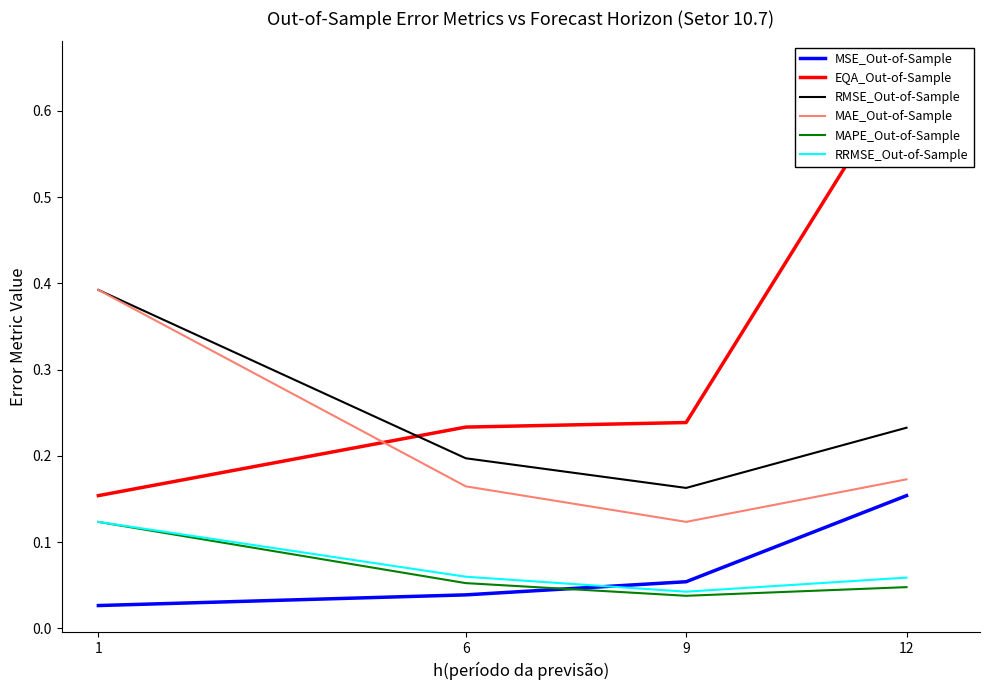

What is the maximum value for RMSE_Out-of-Sample?

0.4